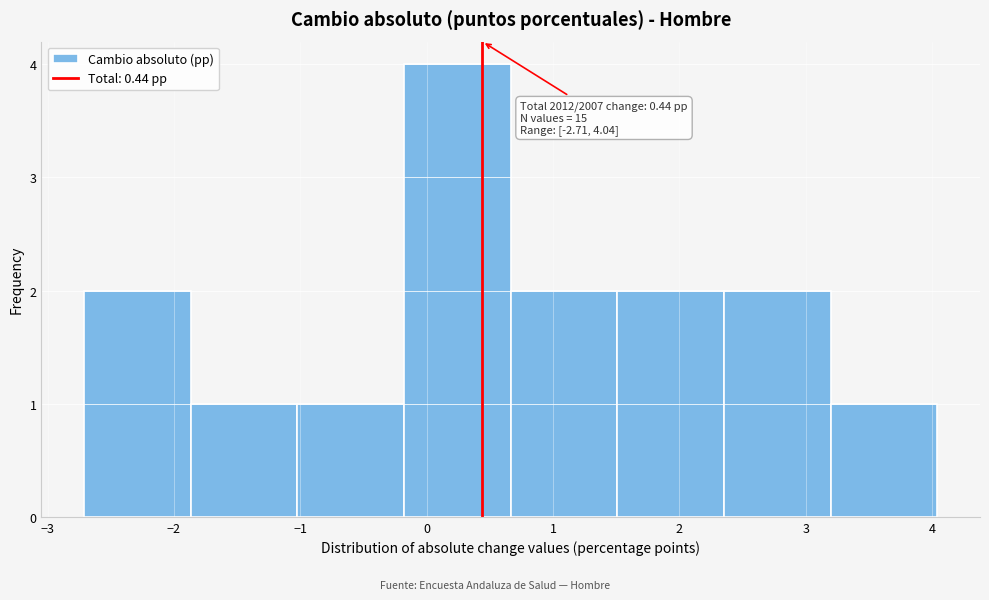

Which range on the x-axis has the tallest bar?

-0.2 to 0.7